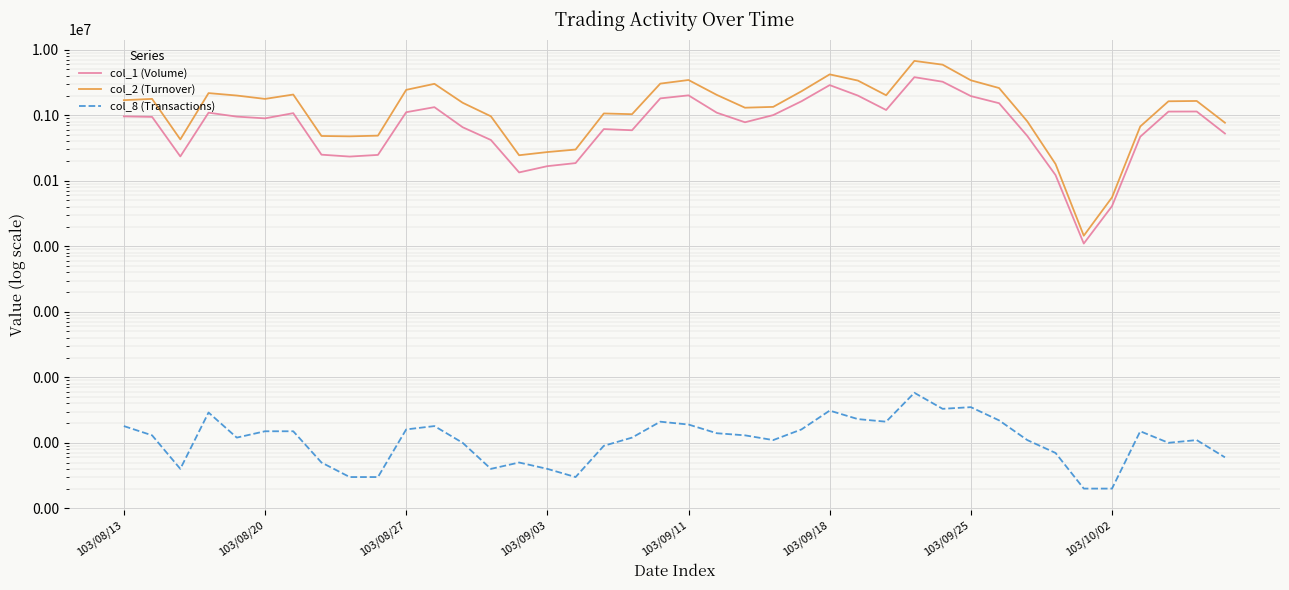

True or false: col_1 (Volume) has more than 0 interior local peaks.

True